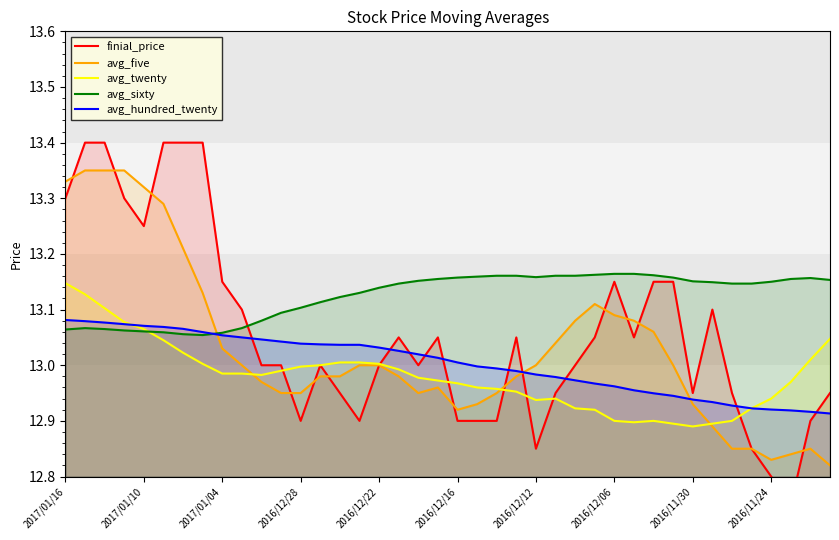

Which series has the widest spread of values?

finial_price